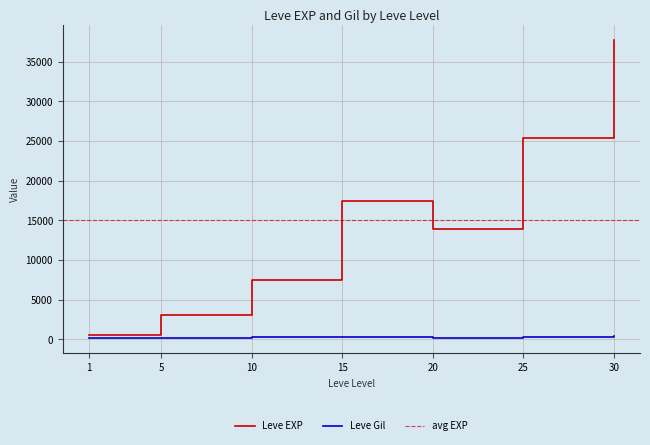

What is the sum of the Leve EXP values at 20 and 30?

51591.7